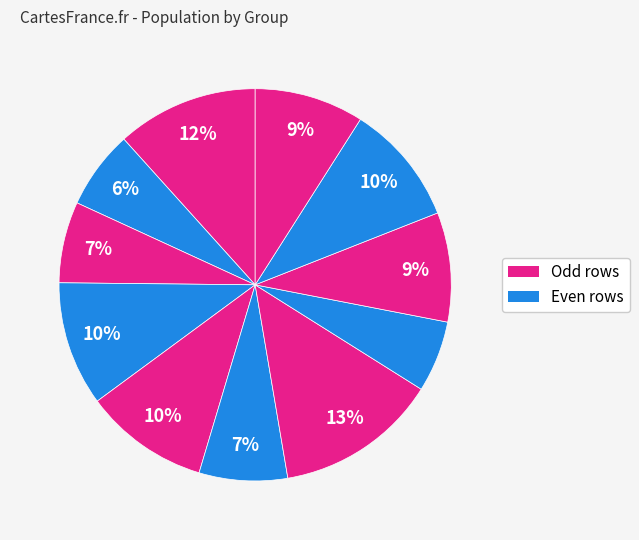

How many slices are in this pie chart?

11